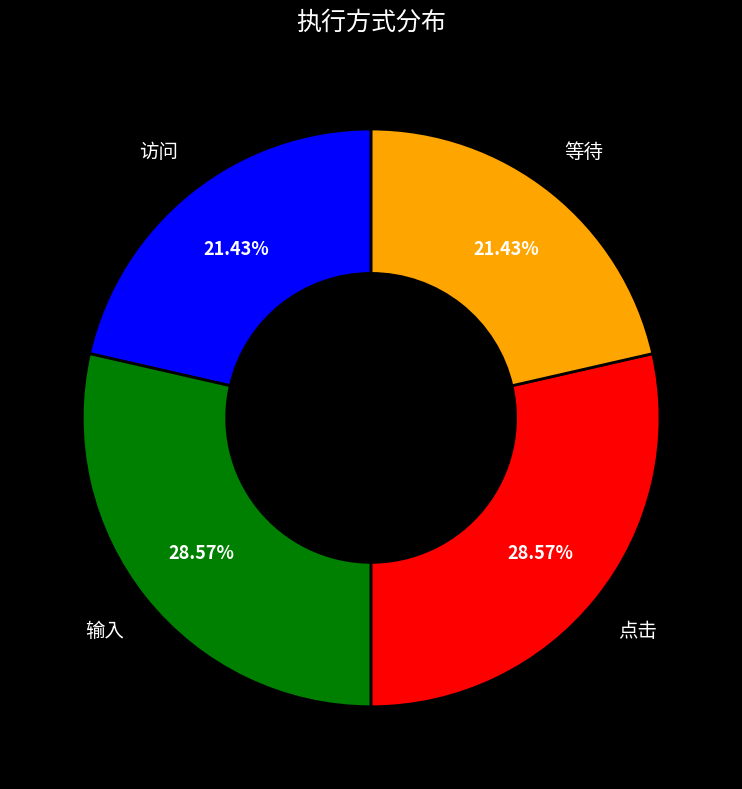

What percentage is the 输入 slice, to the nearest percent?

29%